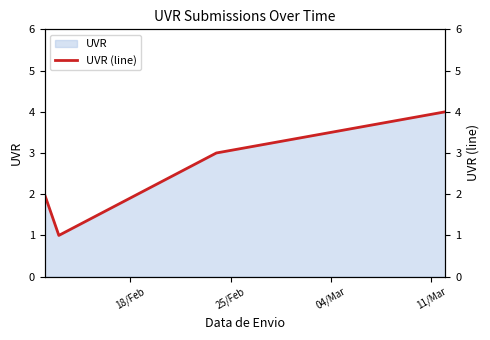

Reading left to right, transcribe all the data shown in this chart.

2	1	3	4